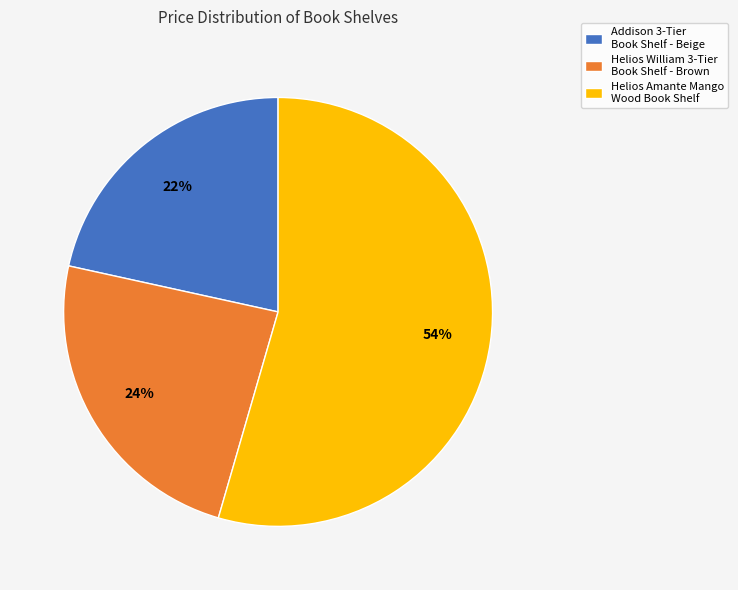

What percentage is the Helios William 3-Tier Book Shelf - Brown slice, to the nearest percent?

24%